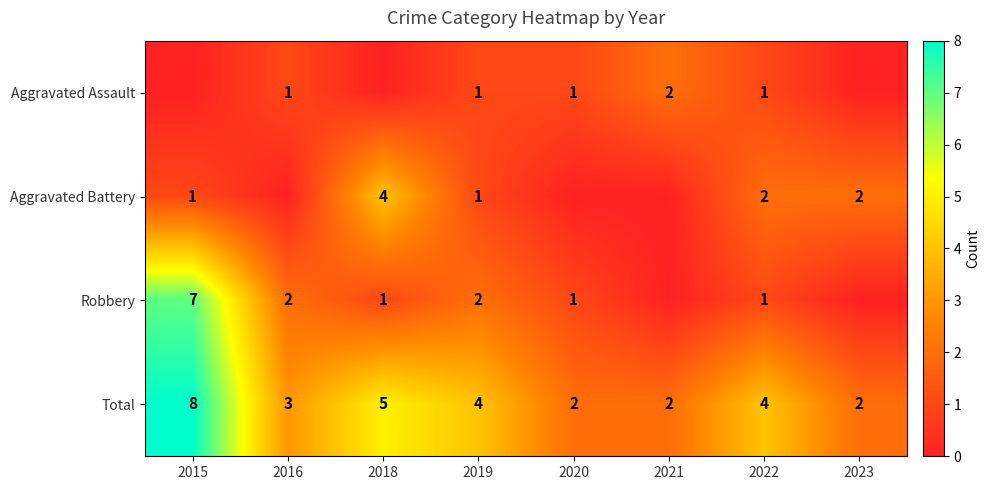

True or false: Aggravated Assault has a value of 1 at 2022.

True